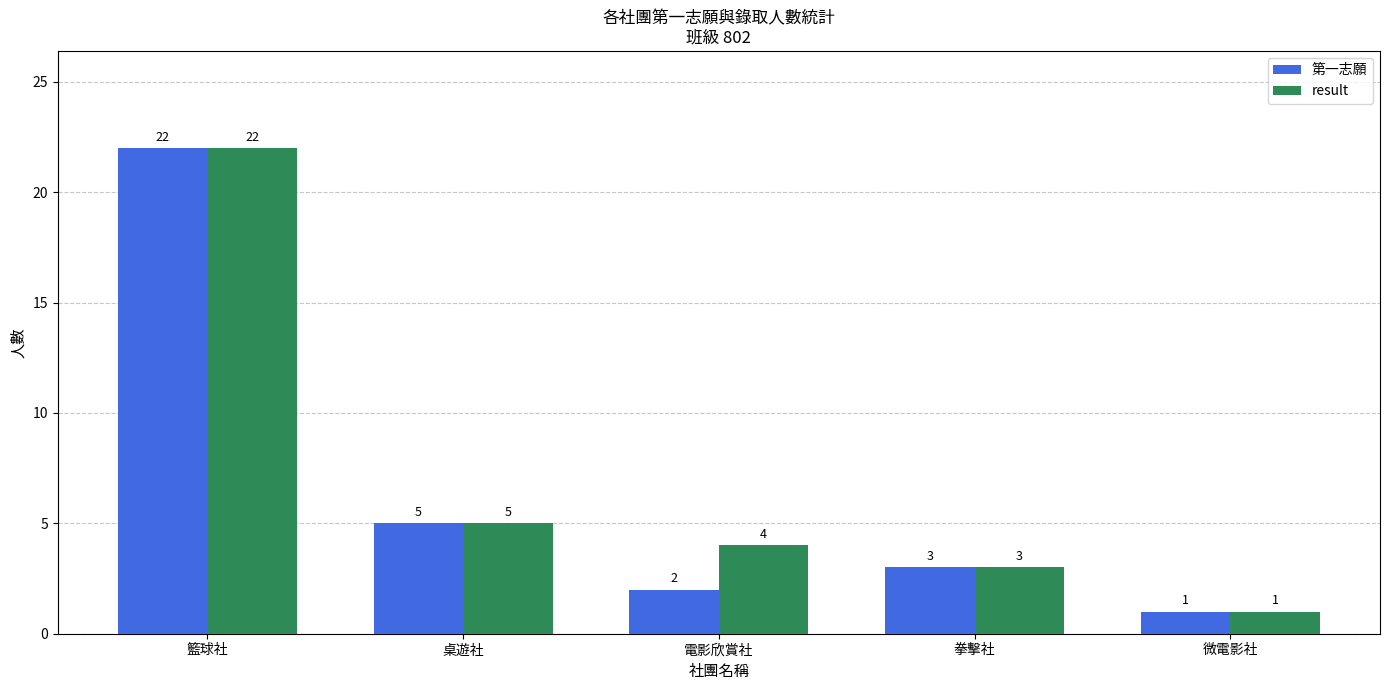

Does the chart contain stacked bars?

No